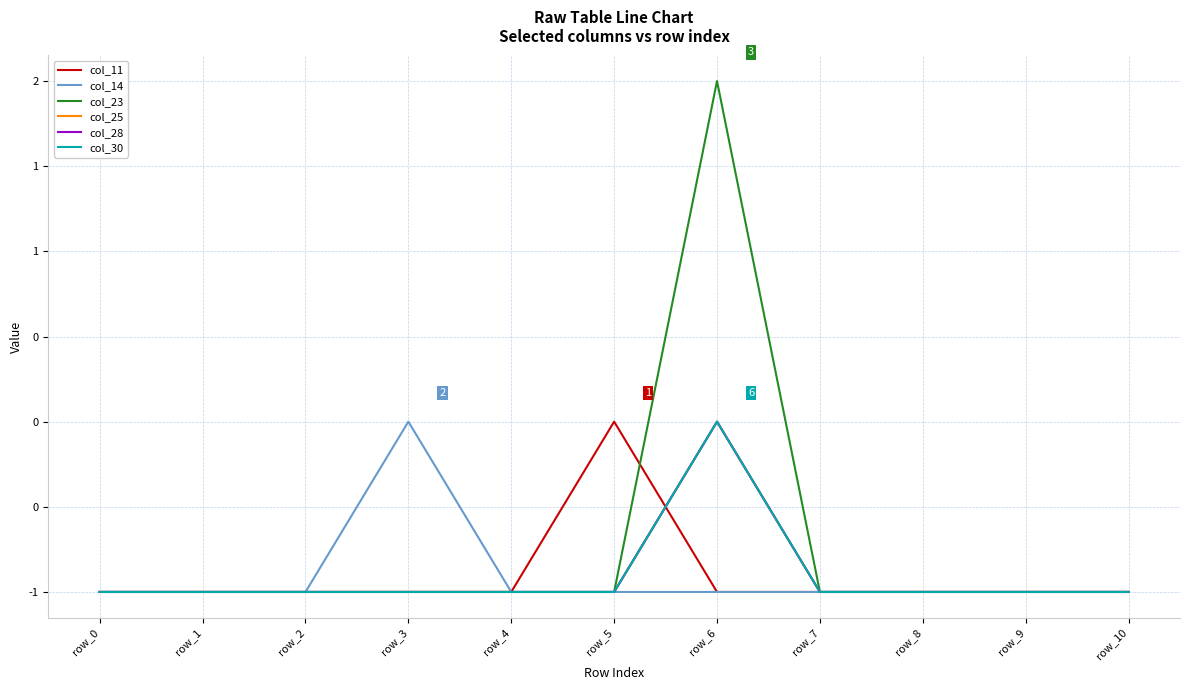

Does the chart have visible grid lines?

Yes